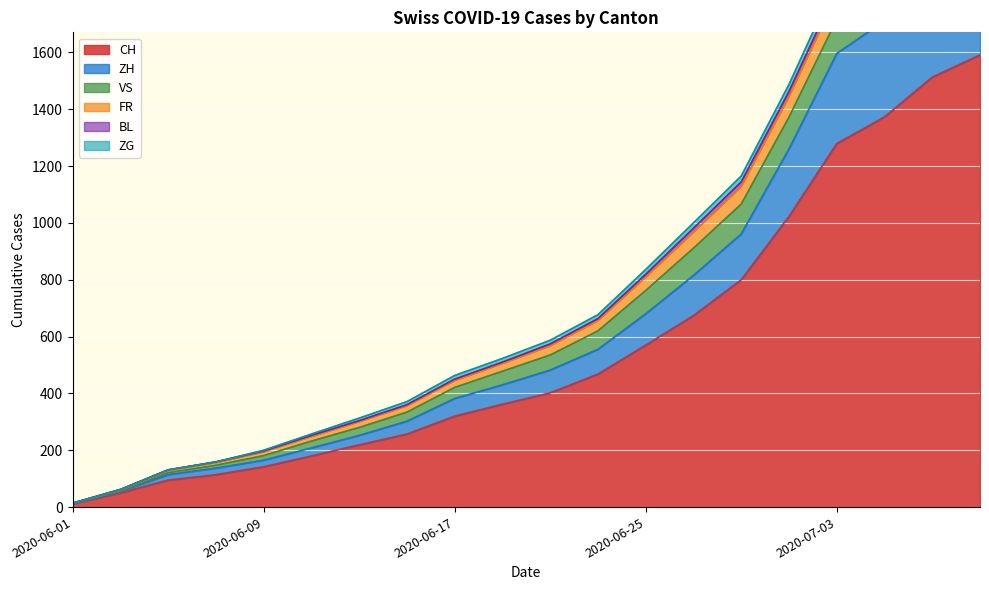

Is the value of ZH at 2020-07-03 greater than the value of ZG at 2020-06-03?

Yes